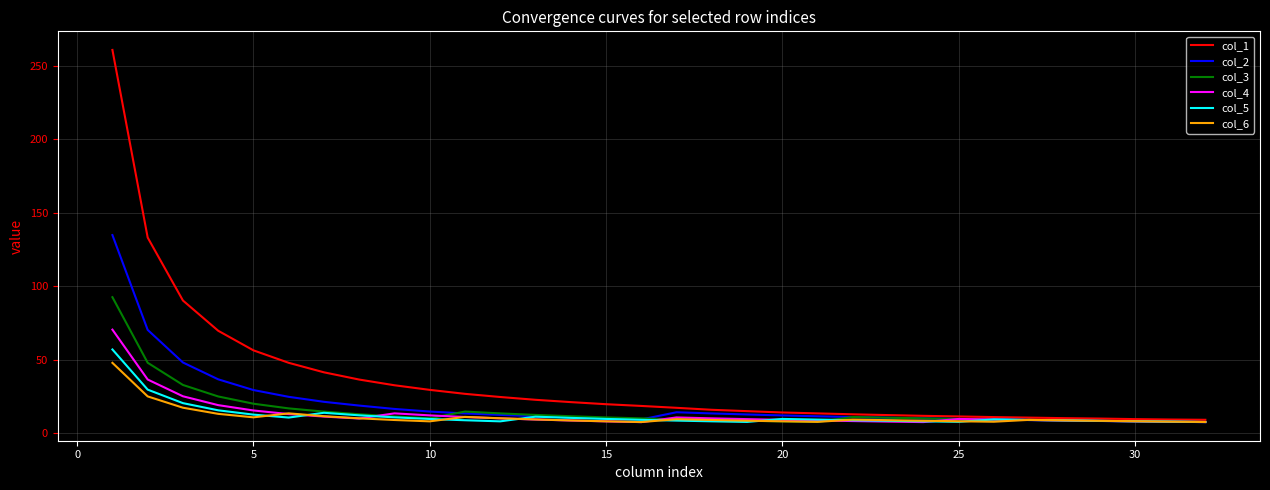

Which series has the widest spread of values?

col_1